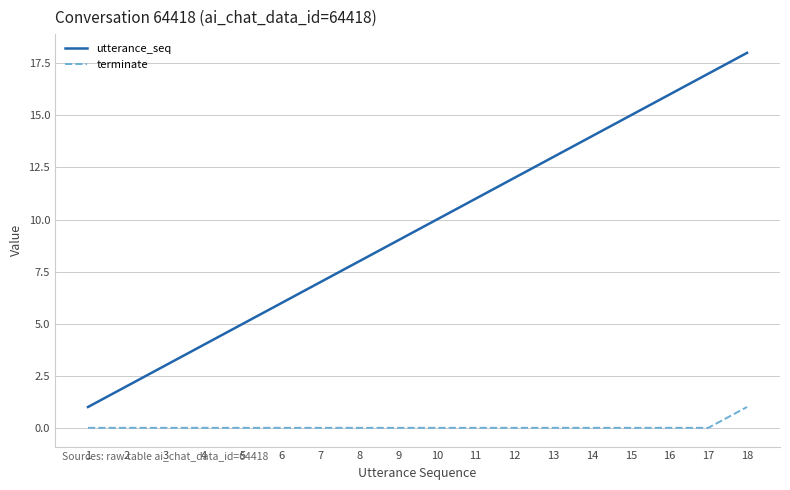

Which series has the widest spread of values?

utterance_seq